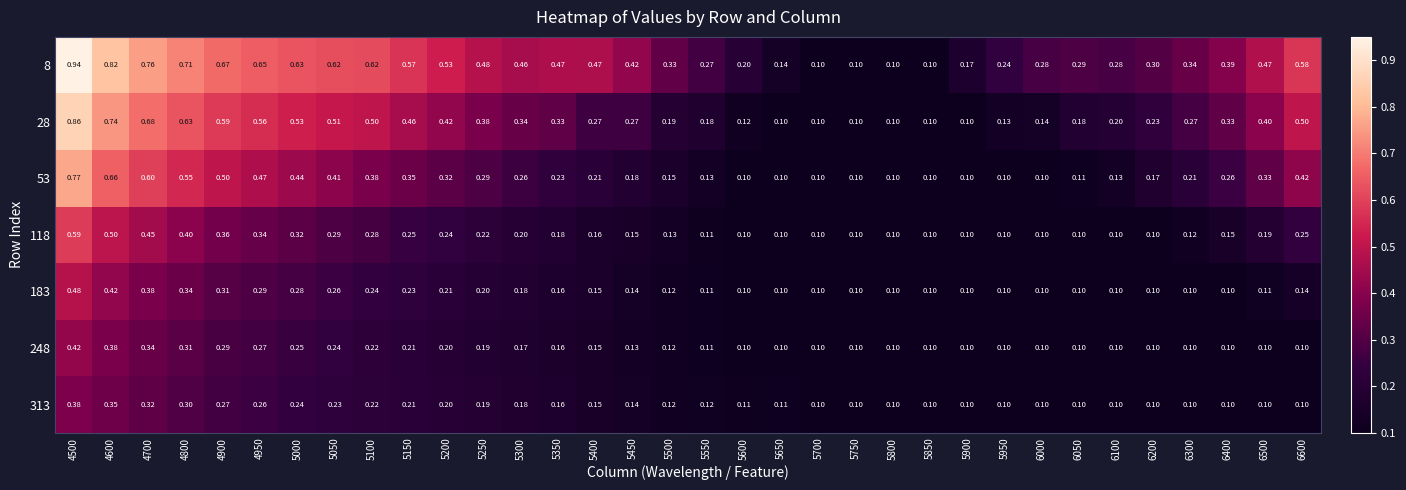

At which category does the chart reach its peak across all series?

4500